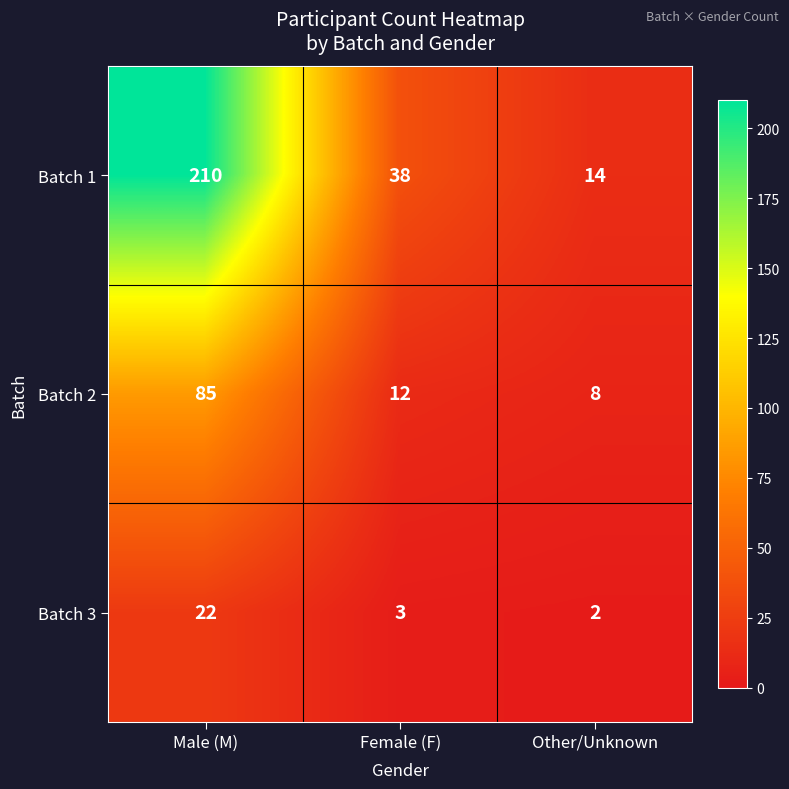

What is the sum of the Batch 1 values at Other/Unknown and Female (F)?

52